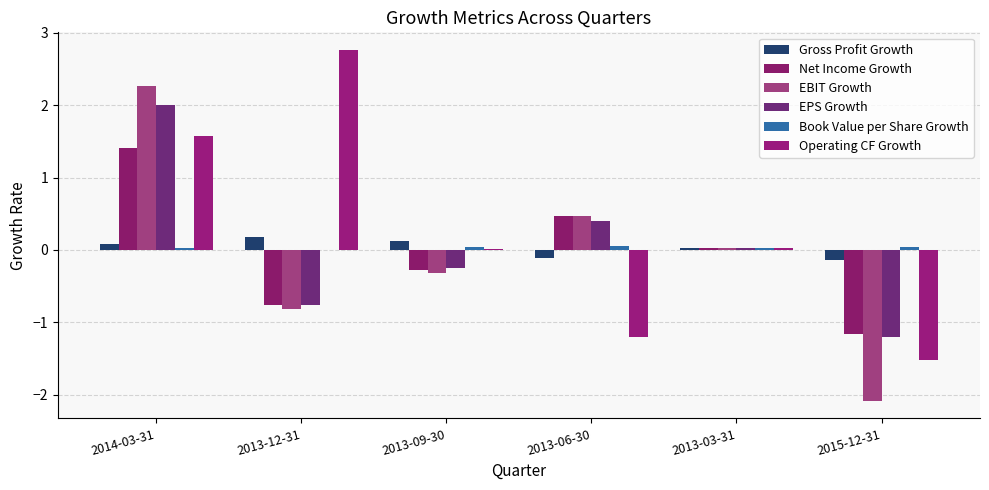

At which category does the chart reach its peak across all series?

2013-12-31